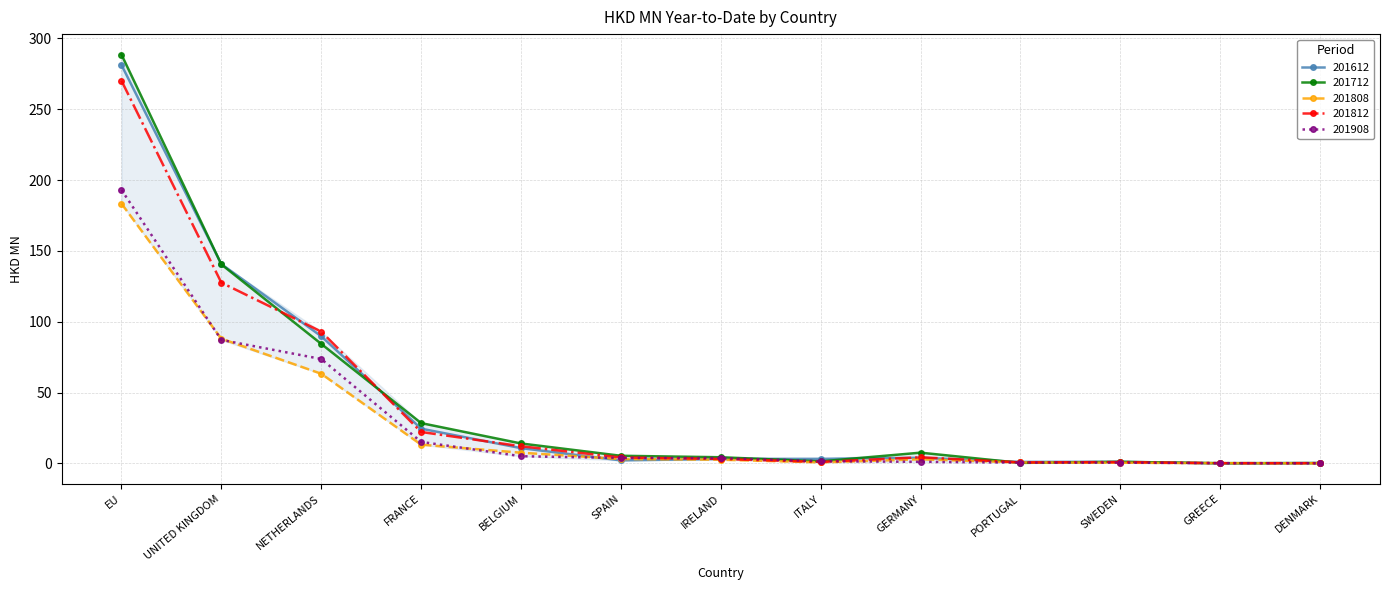

Which category has the highest value across all series?

EU